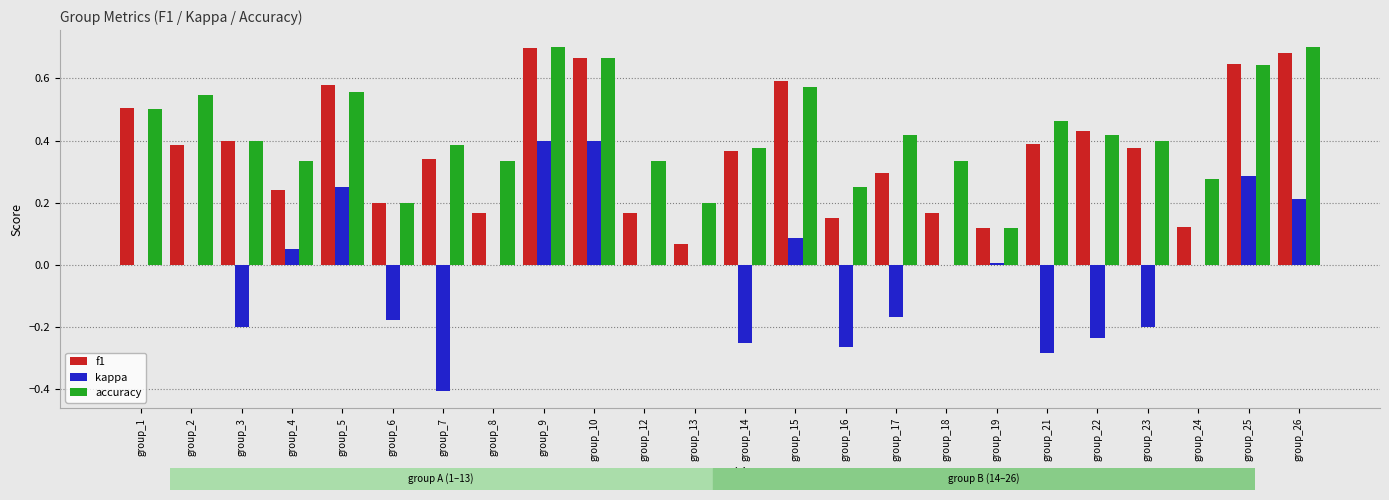

What is the sum of the accuracy values at group_2 and group_25?

1.2